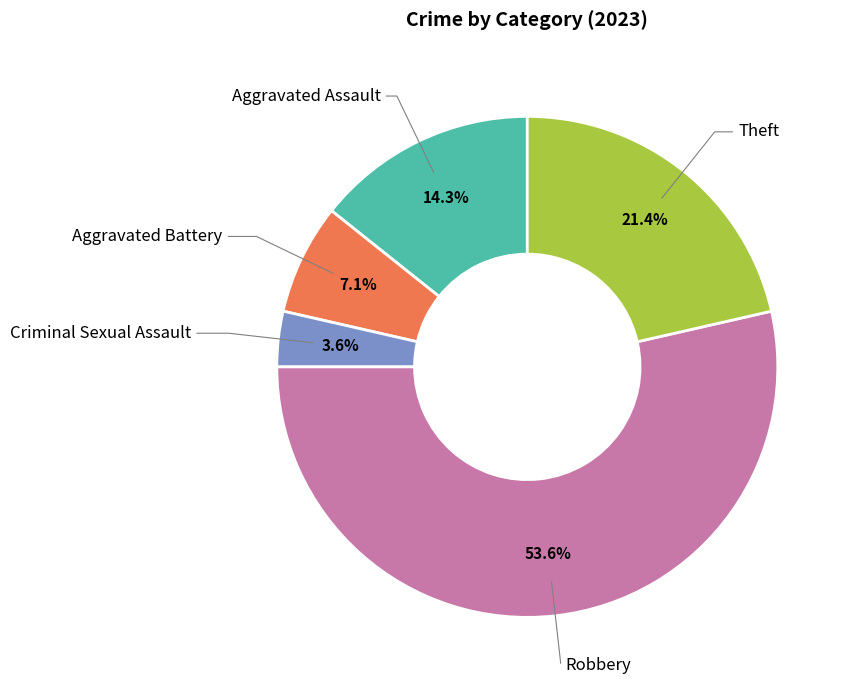

How many segments does this pie chart have?

5